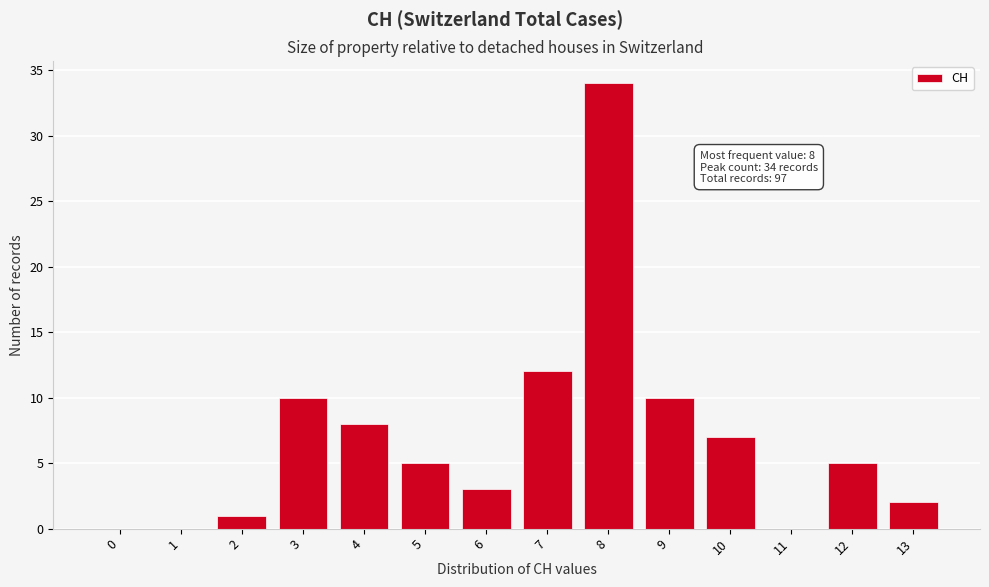

Reading right to left, extract all data points from this chart.

13=2	12=5	11=0	10=7	9=10	8=34	7=12	6=3	5=5	4=8	3=10	2=1	1=0	0=0